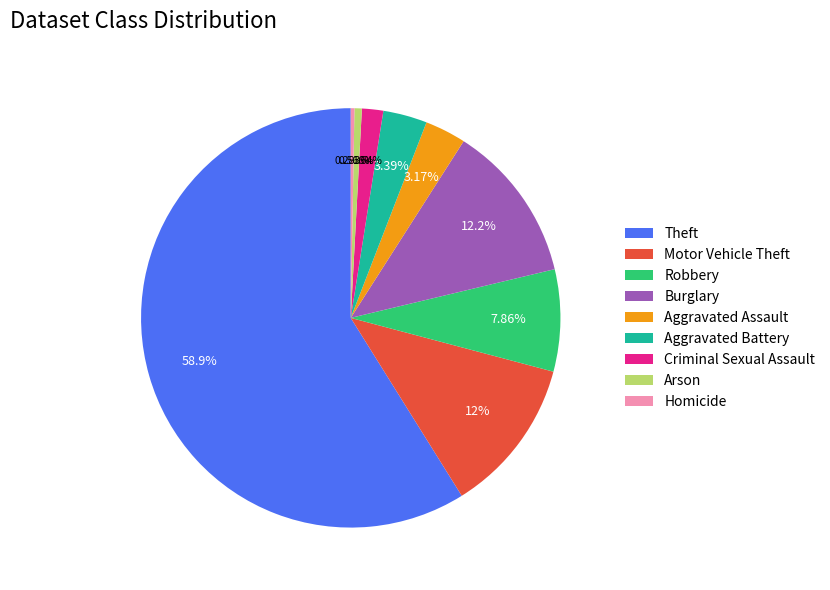

The Burglary slice represents 12% of the pie. True or false?

True